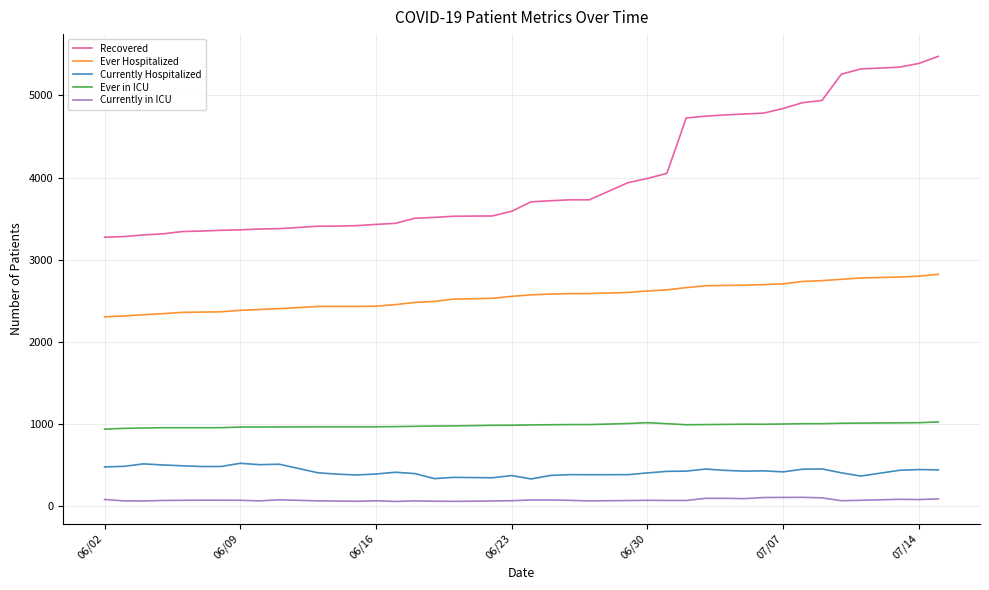

What is the maximum value shown in the chart?

5475